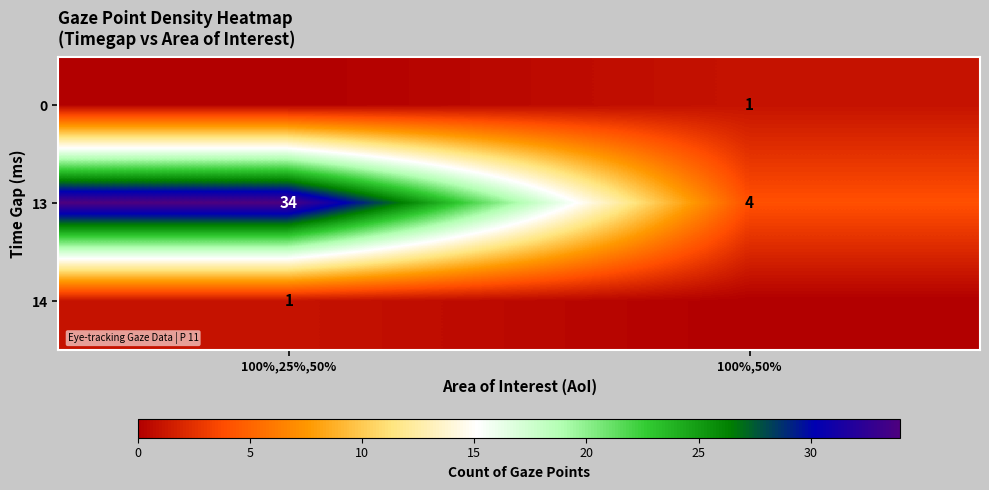

Reading left to right, transcribe all the data shown in this chart.

row_0: 0	1
row_1: 34	4
row_2: 1	0